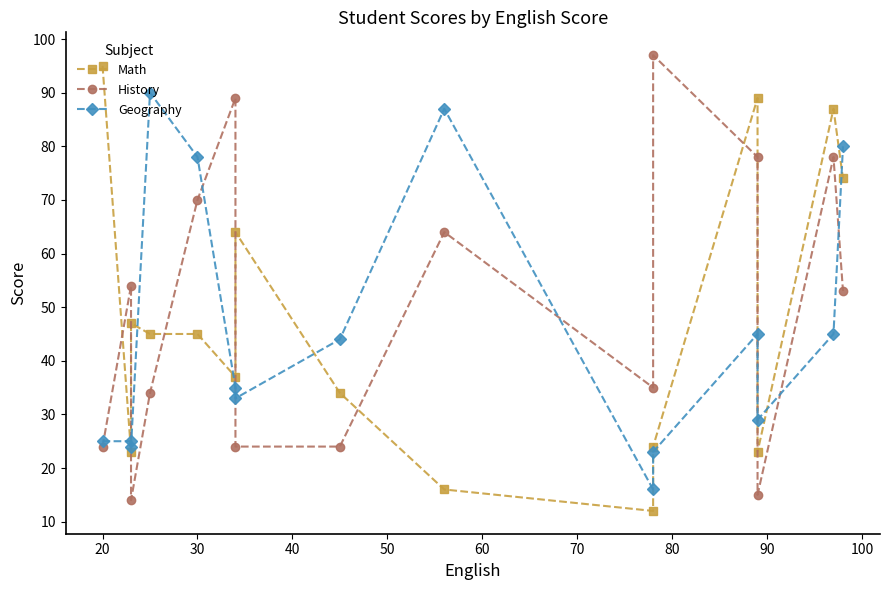

How many lines are shown in the chart?

3